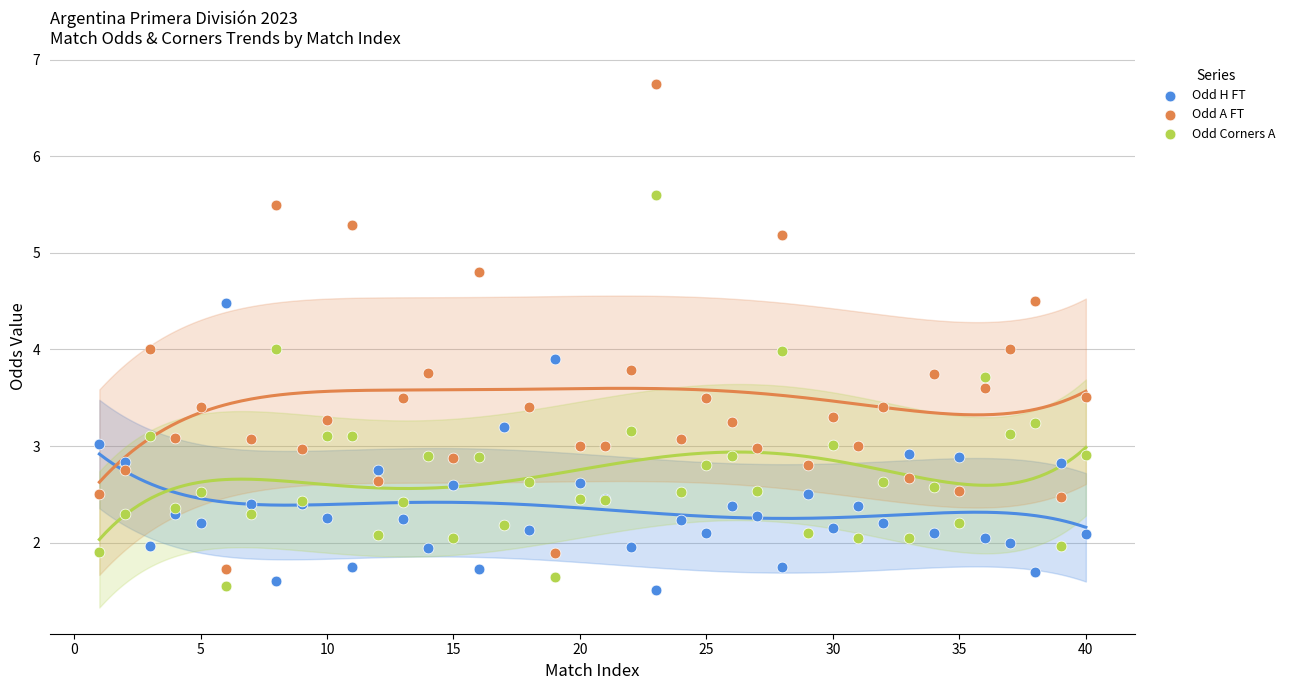

Which series contains the highest Y value?

Odd A FT